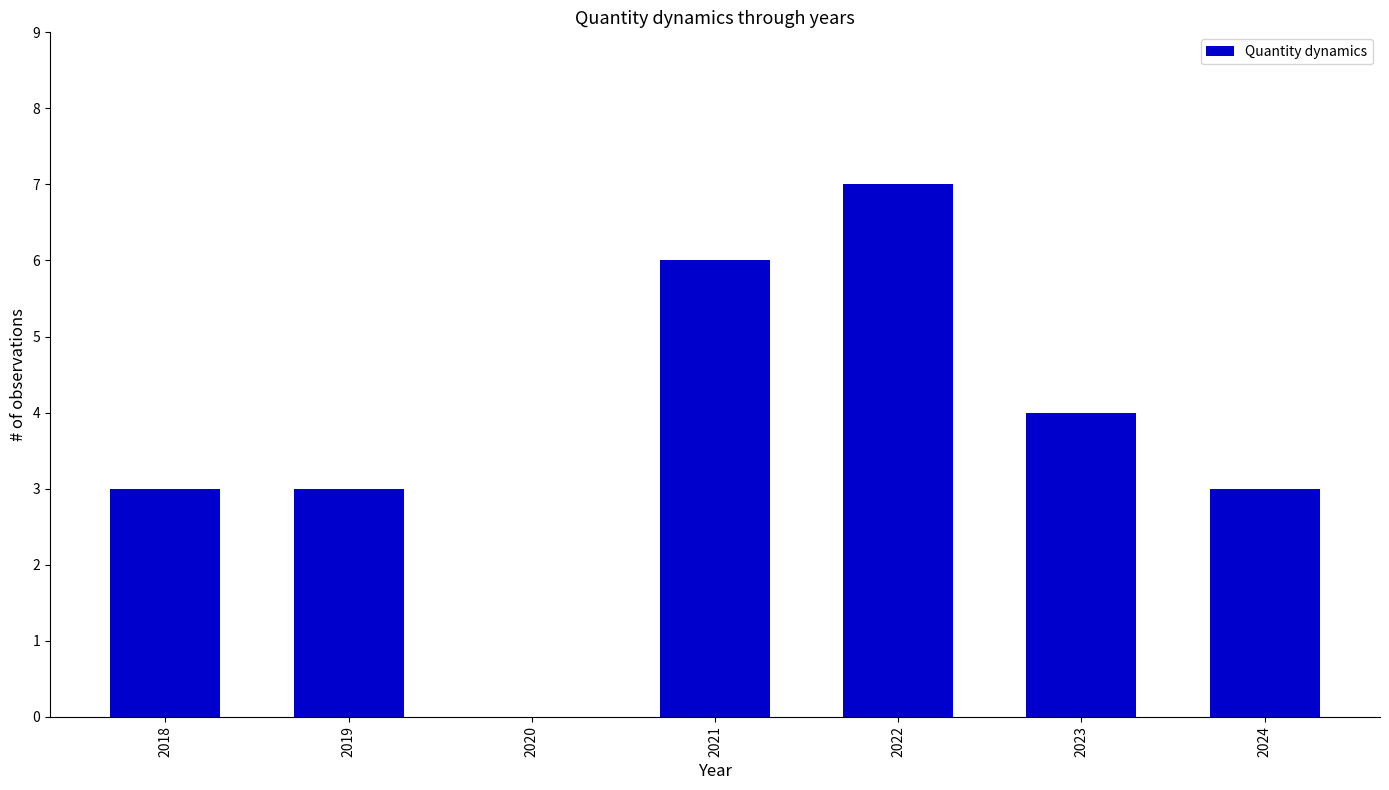

Count the values in the range 3 to 6.

5